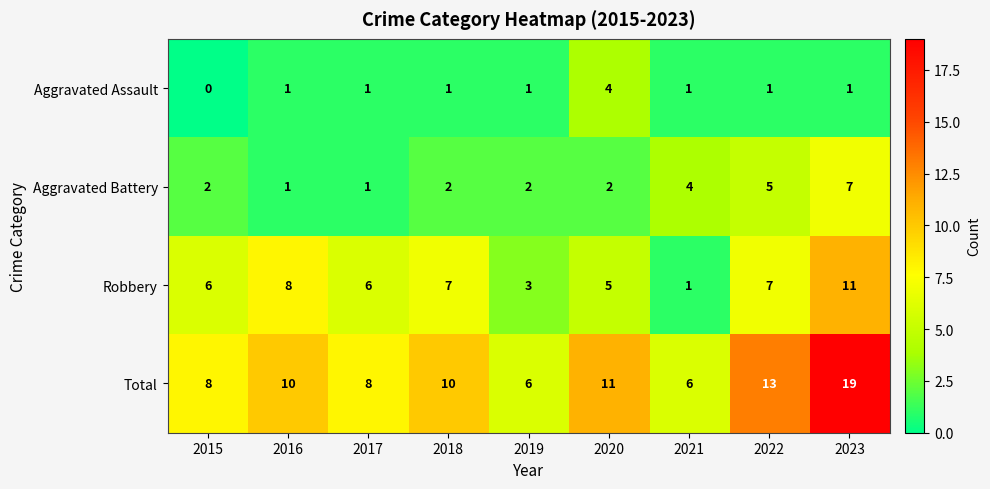

At which category does the chart reach its minimum across all series?

2015